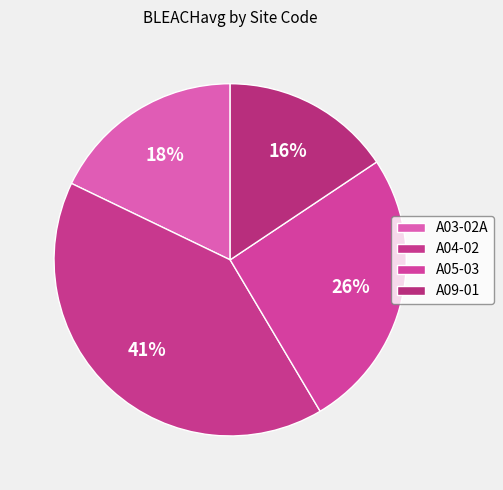

What is the change in value from A04-02 to A05-03?

-2.0